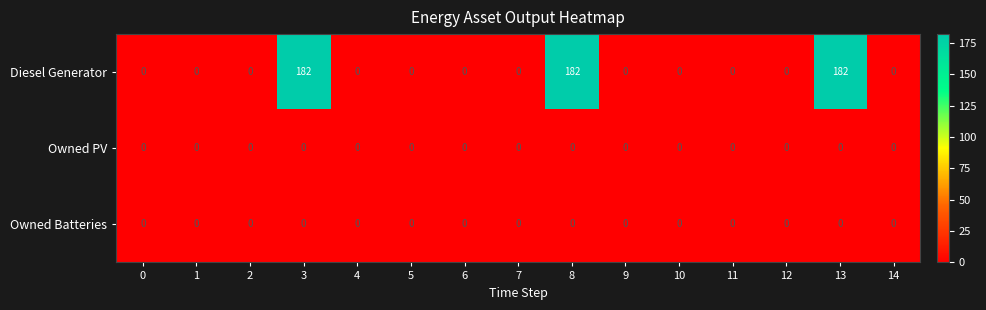

True or false: Owned Batteries has a value of 0 at 4.

True